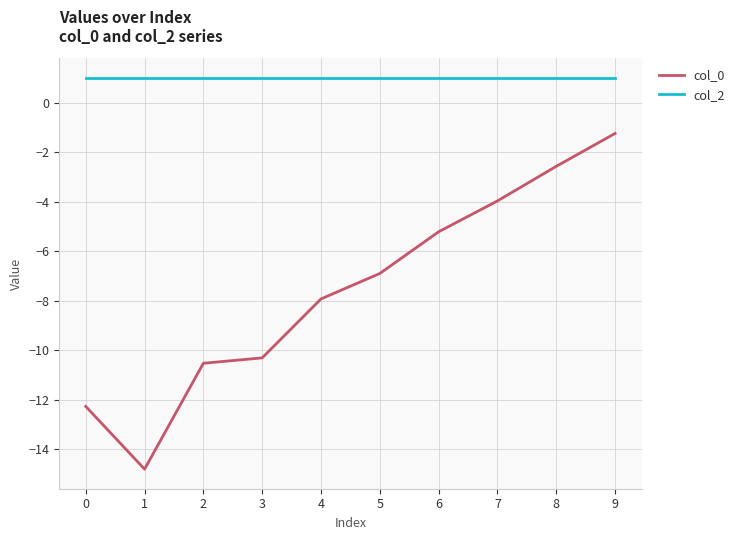

List the series in order of their peak value, highest first.

col_2, col_0